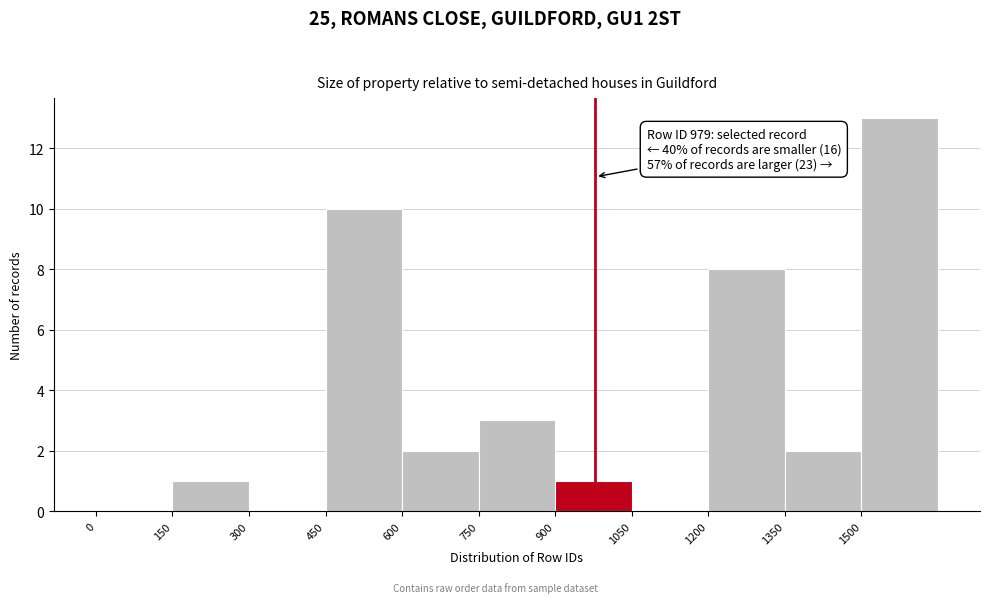

Which range on the x-axis has the tallest bar?

1500 to 1650